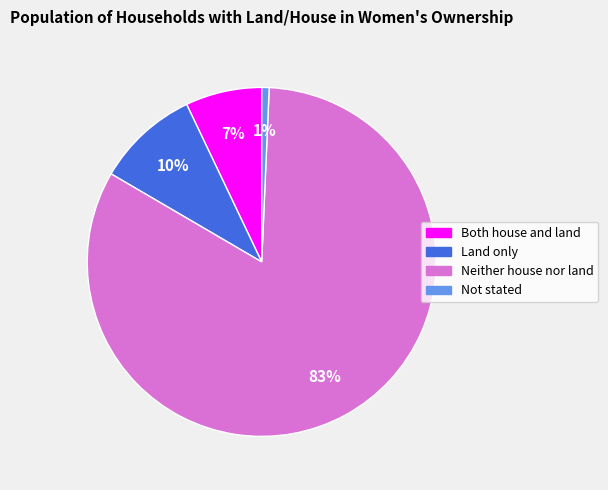

The Both house and land slice represents 1% of the pie. True or false?

False